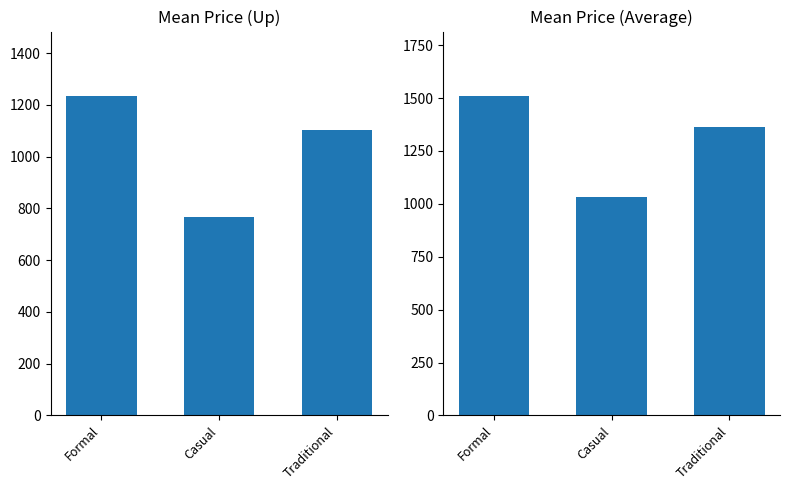

What is the sum of all Mean Average Price values?

3908.5